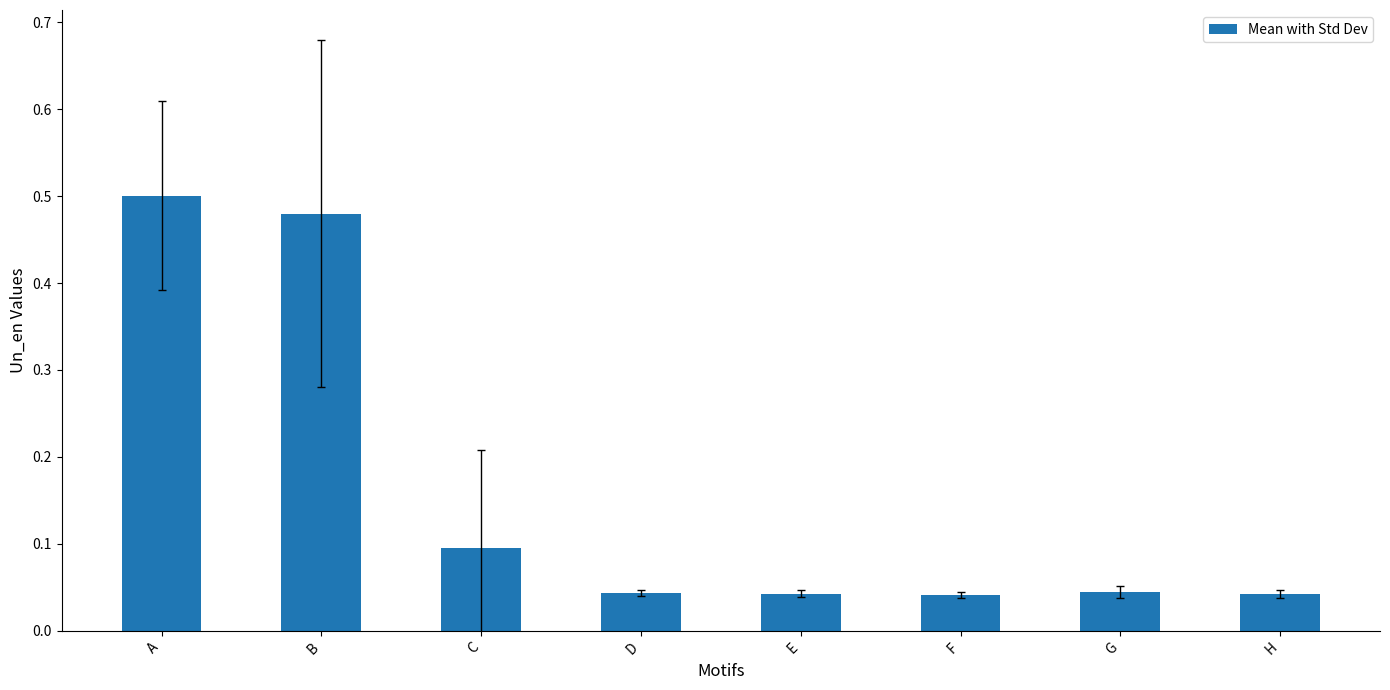

What is the change in value from B to D?

-0.4